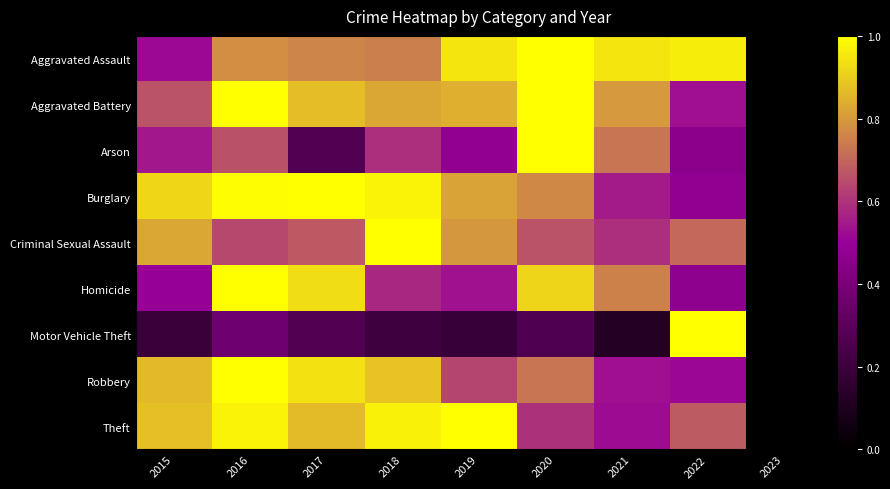

Between 2020 and 2021, which series saw the biggest shift?

Arson